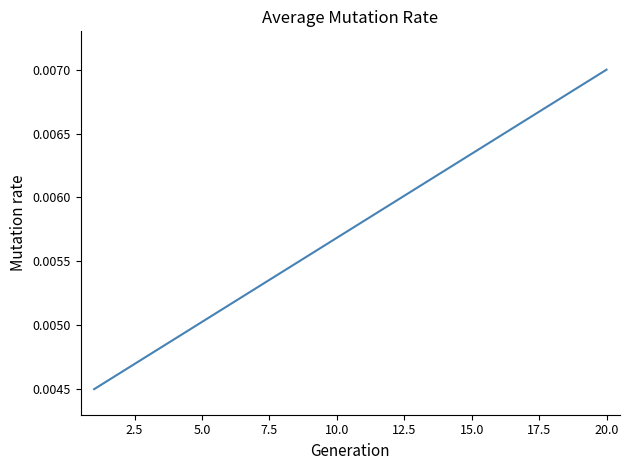

Is this an area chart (filled region under the line)?

No